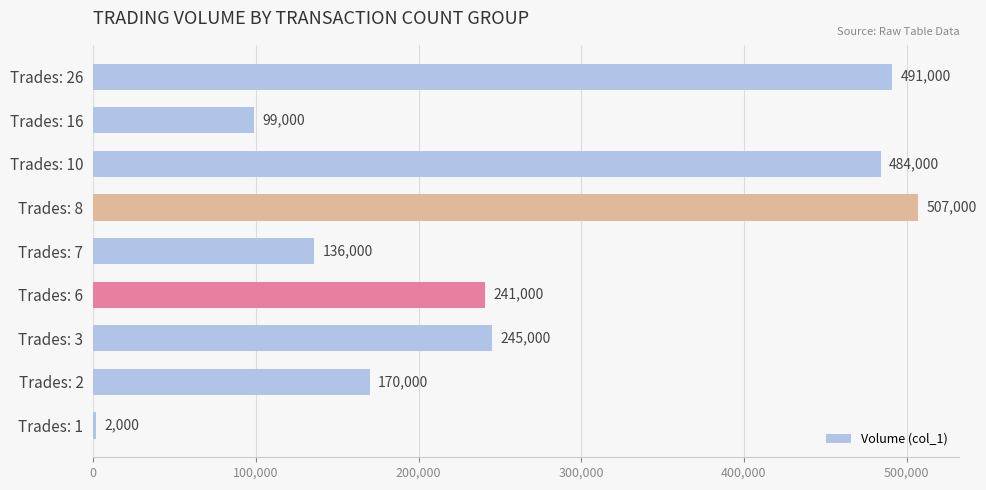

Is it true that the value at Trades: 26 is 211418?

False